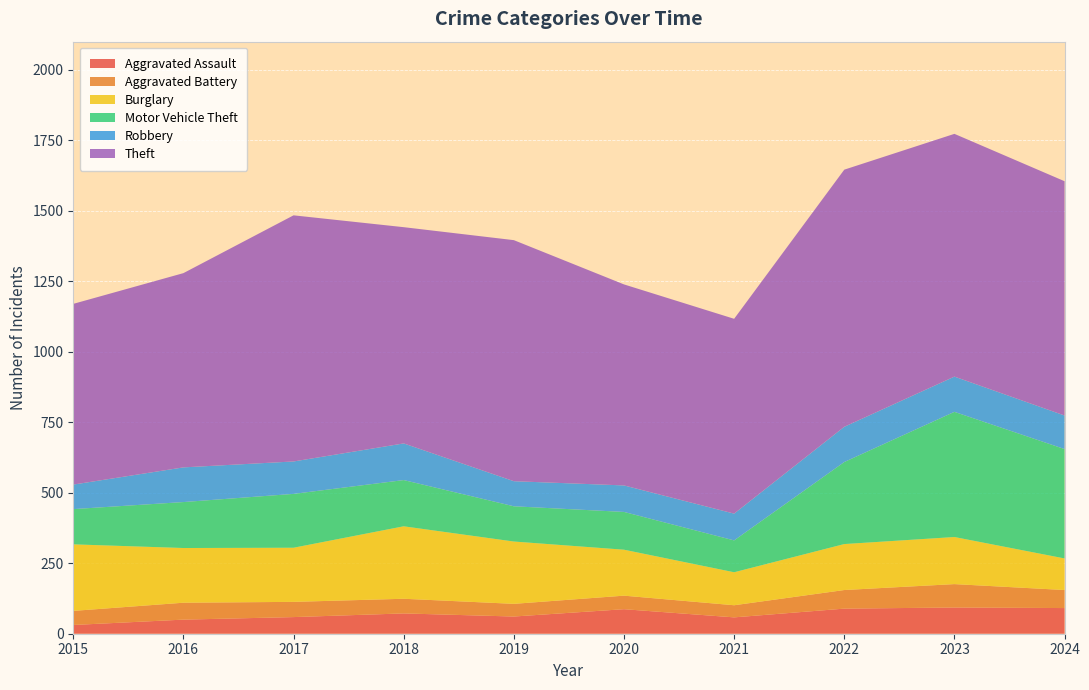

Reading left to right, list all the values displayed in this chart.

Aggravated Assault: 2015=31	2016=50	2017=59	2018=72	2019=61	2020=87	2021=58	2022=89	2023=93	2024=91
Aggravated Battery: 2015=50	2016=60	2017=54	2018=52	2019=45	2020=48	2021=43	2022=66	2023=83	2024=64
Burglary: 2015=236	2016=194	2017=192	2018=257	2019=221	2020=163	2021=117	2022=163	2023=167	2024=112
Motor Vehicle Theft: 2015=125	2016=163	2017=191	2018=164	2019=125	2020=134	2021=113	2022=291	2023=444	2024=388
Robbery: 2015=87	2016=123	2017=115	2018=130	2019=89	2020=94	2021=95	2022=125	2023=125	2024=119
Theft: 2015=641	2016=689	2017=873	2018=767	2019=855	2020=713	2021=691	2022=912	2023=861	2024=831